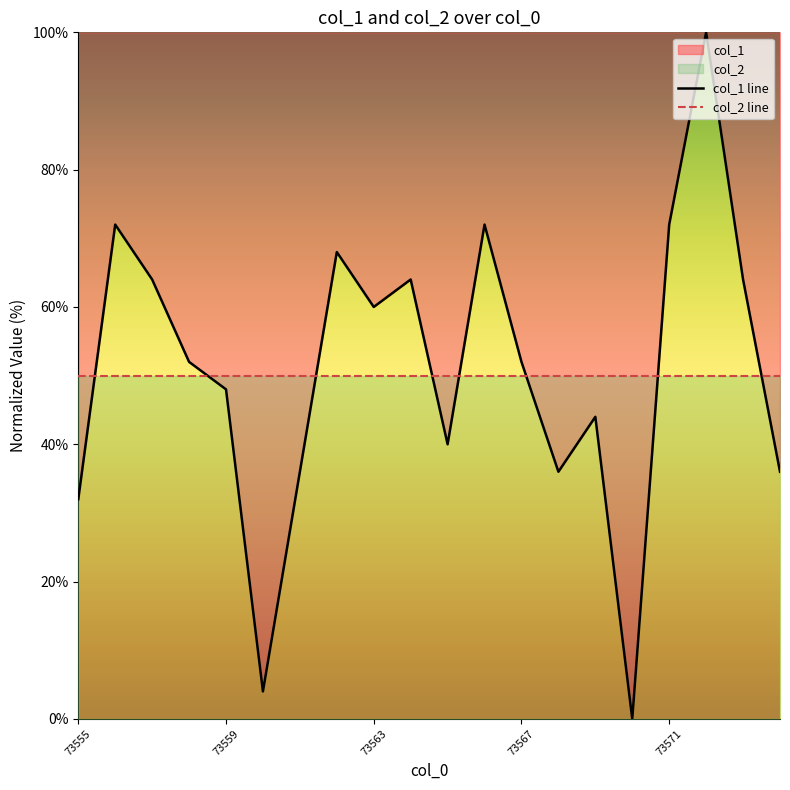

Which series has the widest spread of values?

col_1 line